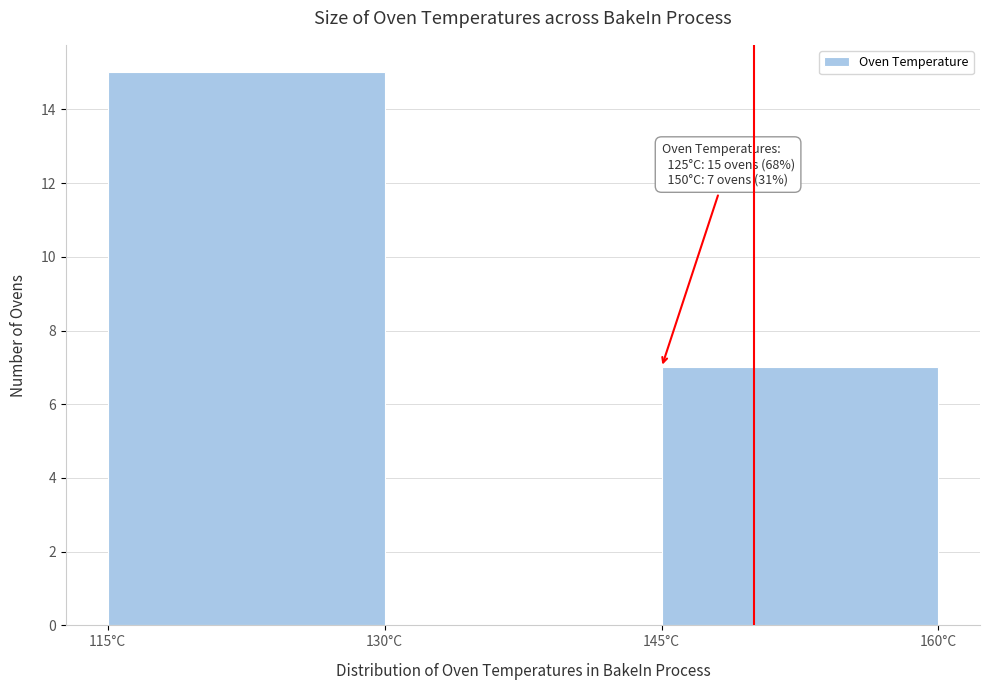

Which range on the x-axis has the tallest bar?

115 to 130